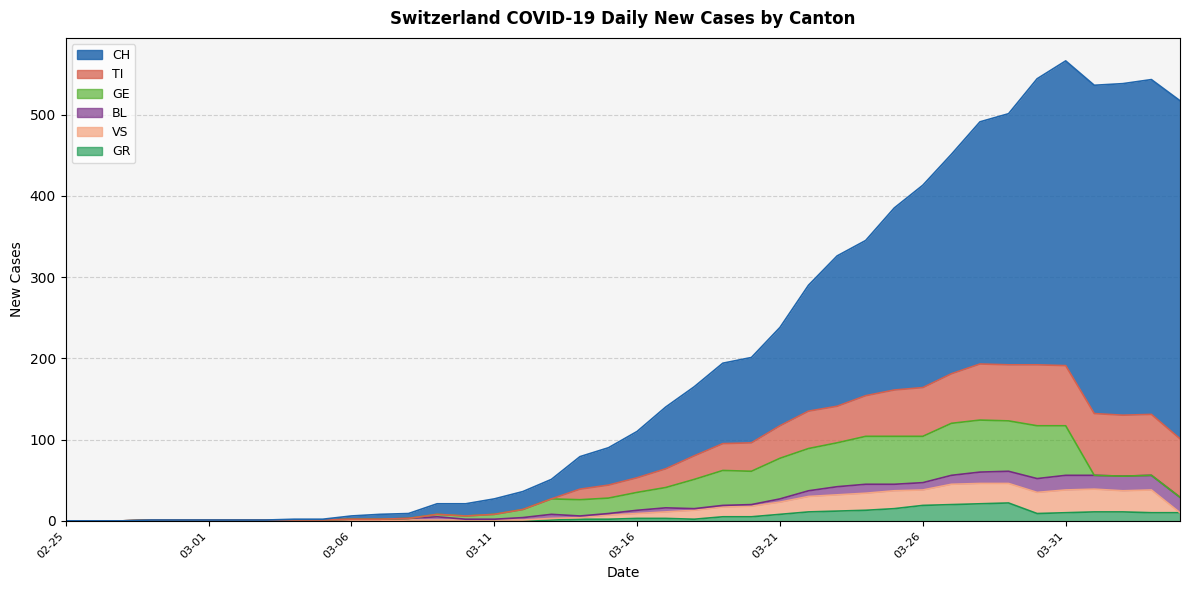

What is the maximum value for BL?

19